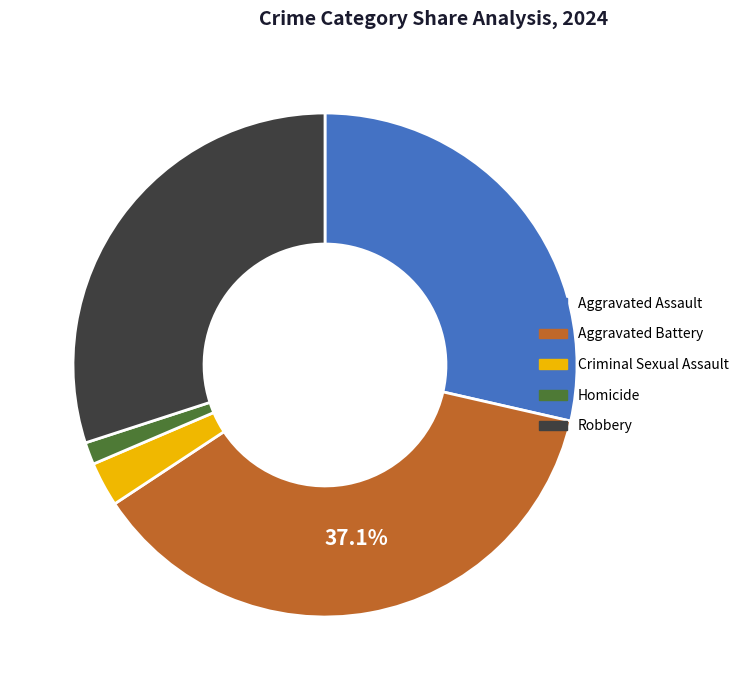

To the nearest percent, what is the combined percentage of Robbery and Criminal Sexual Assault?

33%